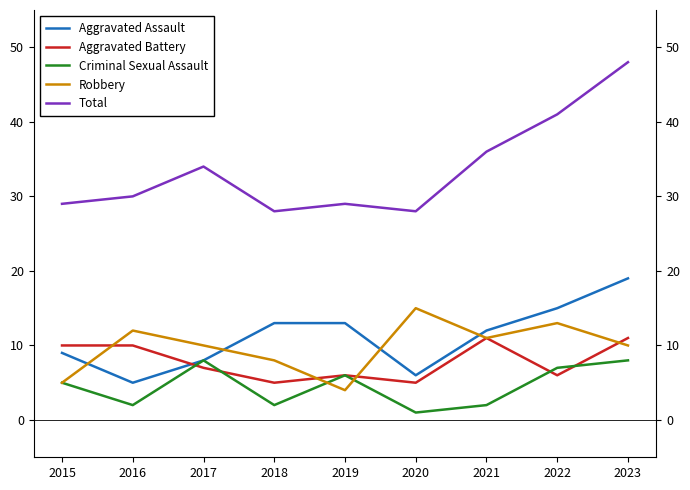

Reading left to right, extract all data points from this chart.

Aggravated Assault: 2015=9	2016=5	2017=8	2018=13	2019=13	2020=6	2021=12	2022=15	2023=19
Aggravated Battery: 2015=10	2016=10	2017=7	2018=5	2019=6	2020=5	2021=11	2022=6	2023=11
Criminal Sexual Assault: 2015=5	2016=2	2017=8	2018=2	2019=6	2020=1	2021=2	2022=7	2023=8
Robbery: 2015=5	2016=12	2017=10	2018=8	2019=4	2020=15	2021=11	2022=13	2023=10
Total: 2015=29	2016=30	2017=34	2018=28	2019=29	2020=28	2021=36	2022=41	2023=48